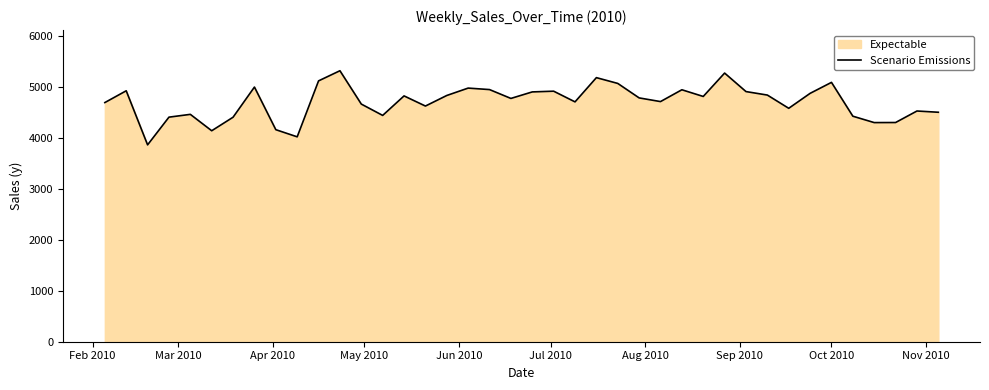

How many series are shown in this chart?

1